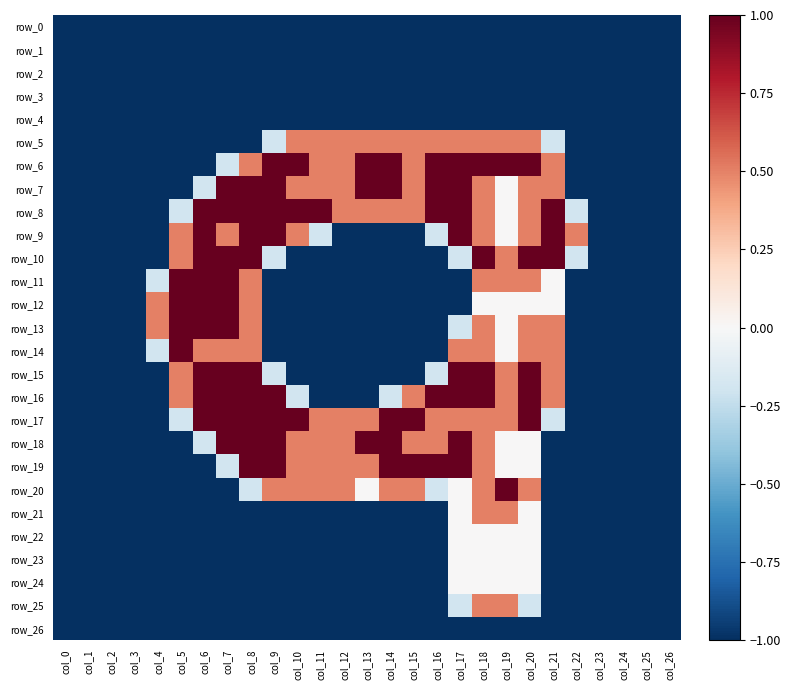

Where is row_7 nearest to the value 0?

col_19